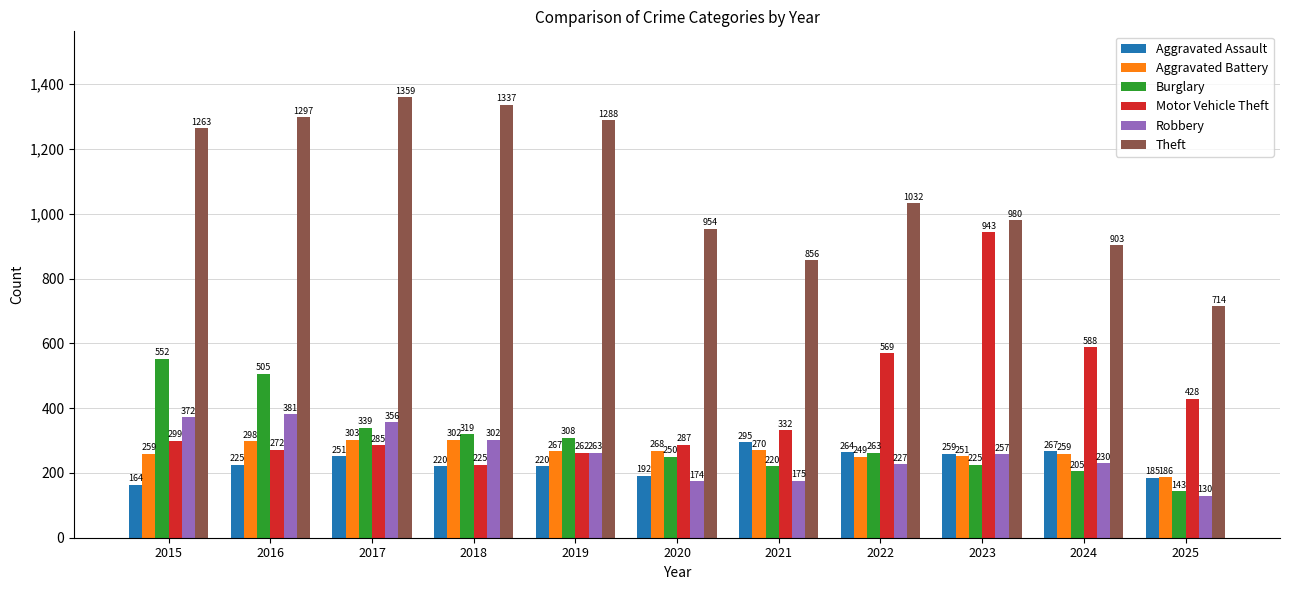

Which series has the largest range (max minus min)?

Motor Vehicle Theft